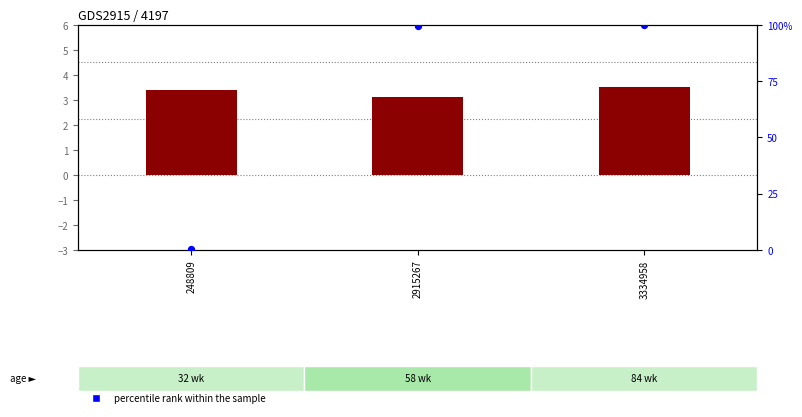

Which series has the largest total across all categories?

percentile rank within the sample